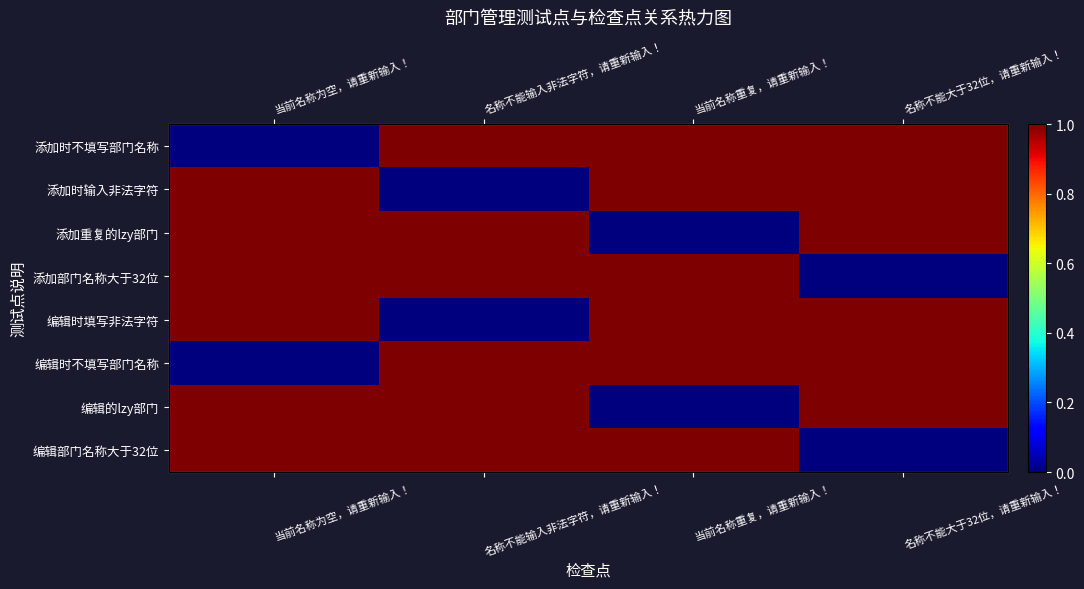

What is the maximum value shown in the chart?

1